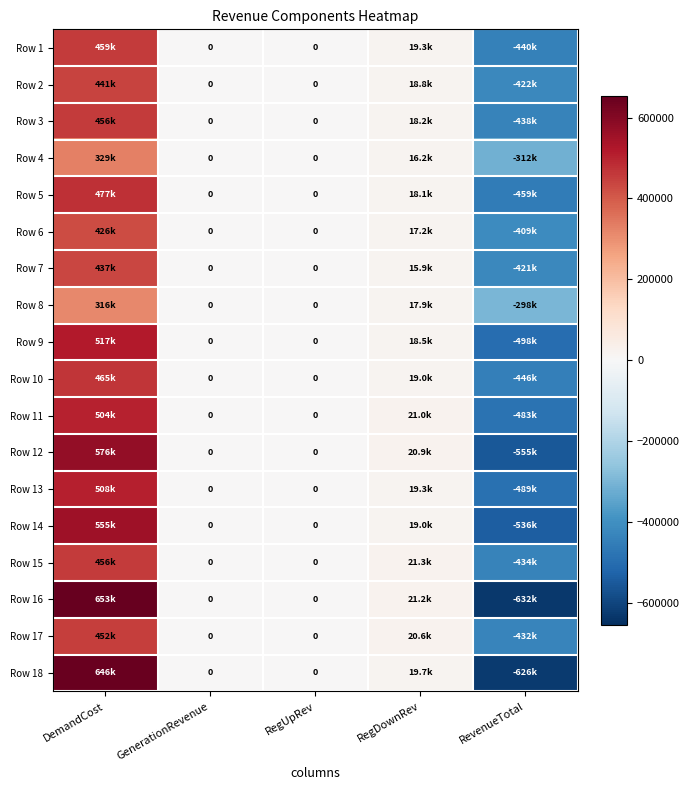

The value of Row 1 at DemandCost is 458840.0. True or false?

True